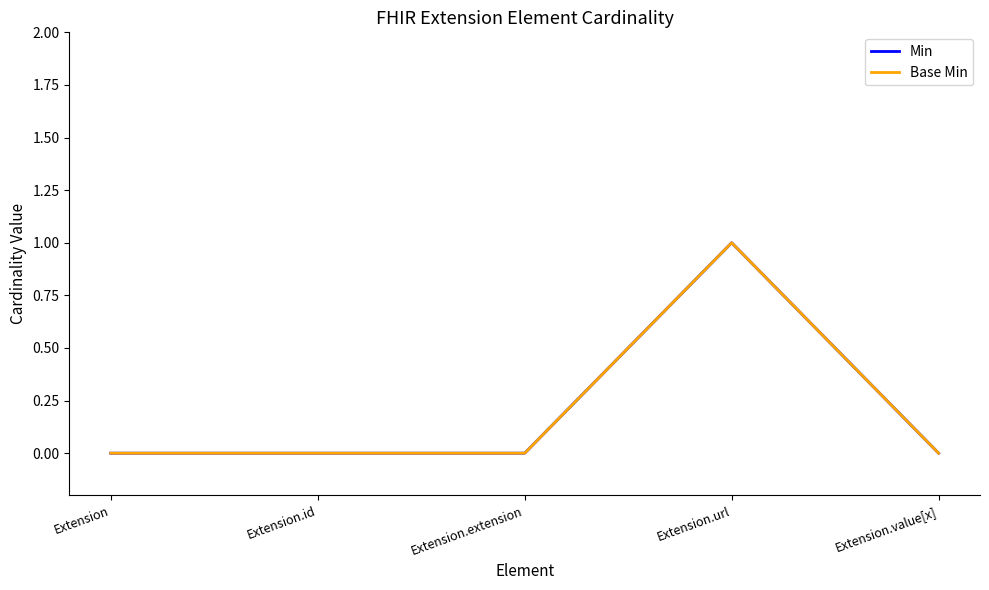

List the labels in order of Base Min value, largest first.

Extension.url, Extension, Extension.id, Extension.extension, Extension.value[x]